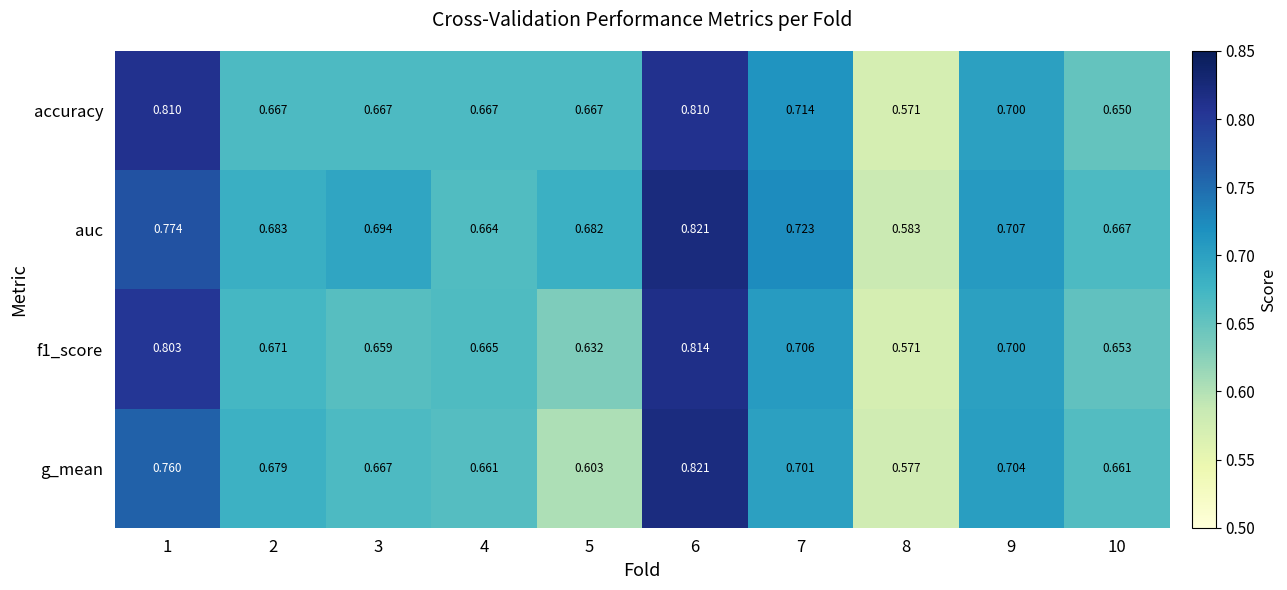

Is the value of f1_score at 3 greater than the value of g_mean at 3?

No